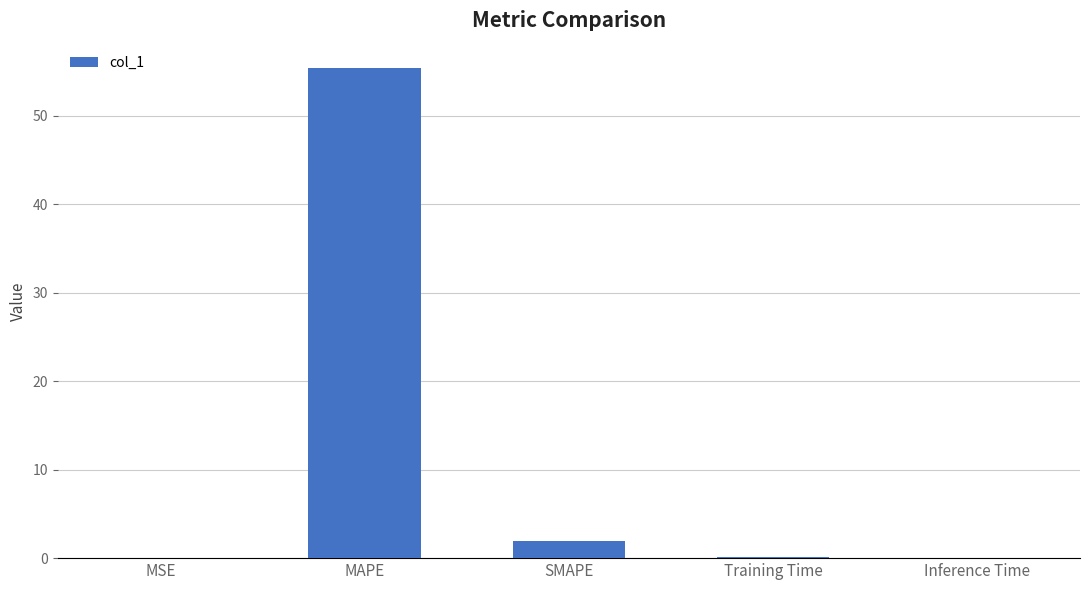

Which has a higher value, SMAPE or MAPE?

MAPE